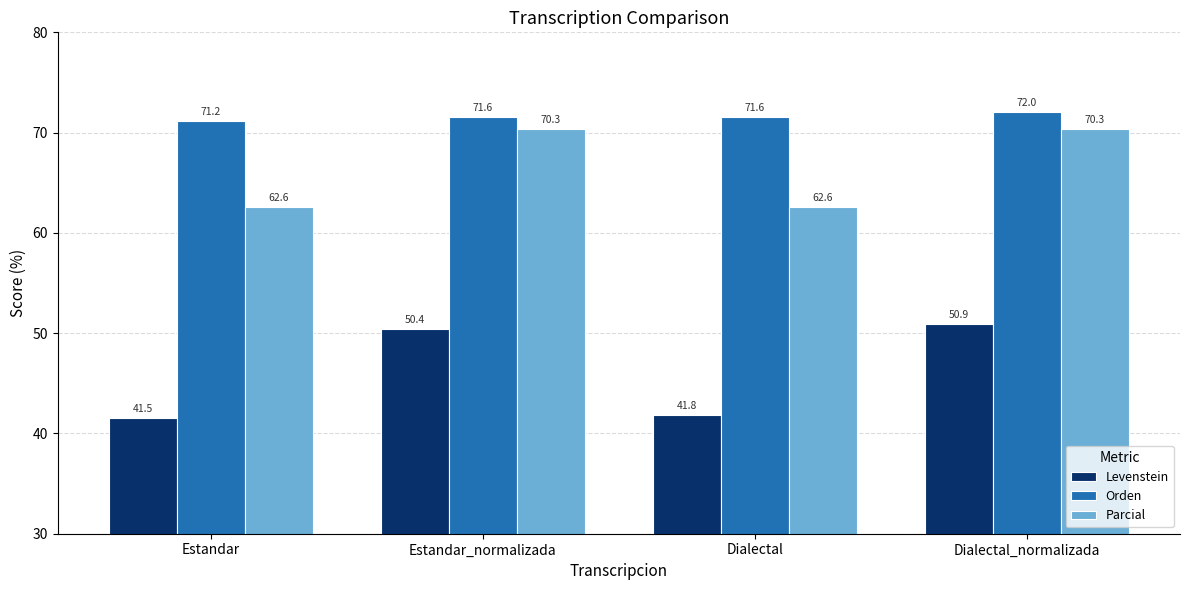

What are all the series names shown in the legend?

Levenstein, Orden, Parcial